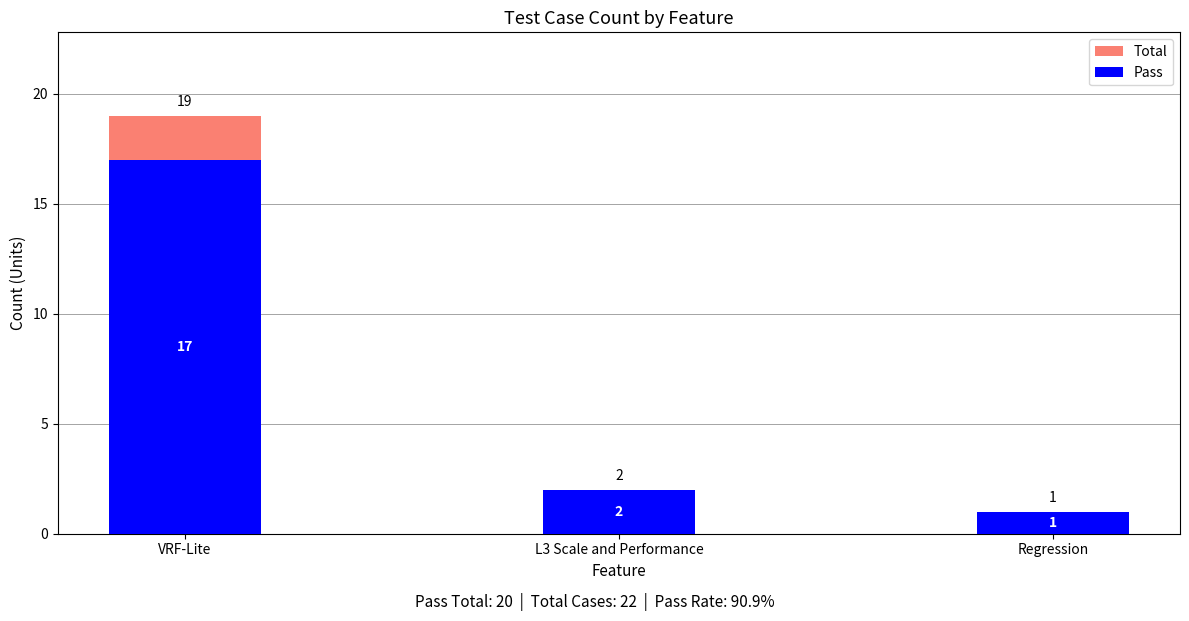

How many categories are shown in the chart?

3